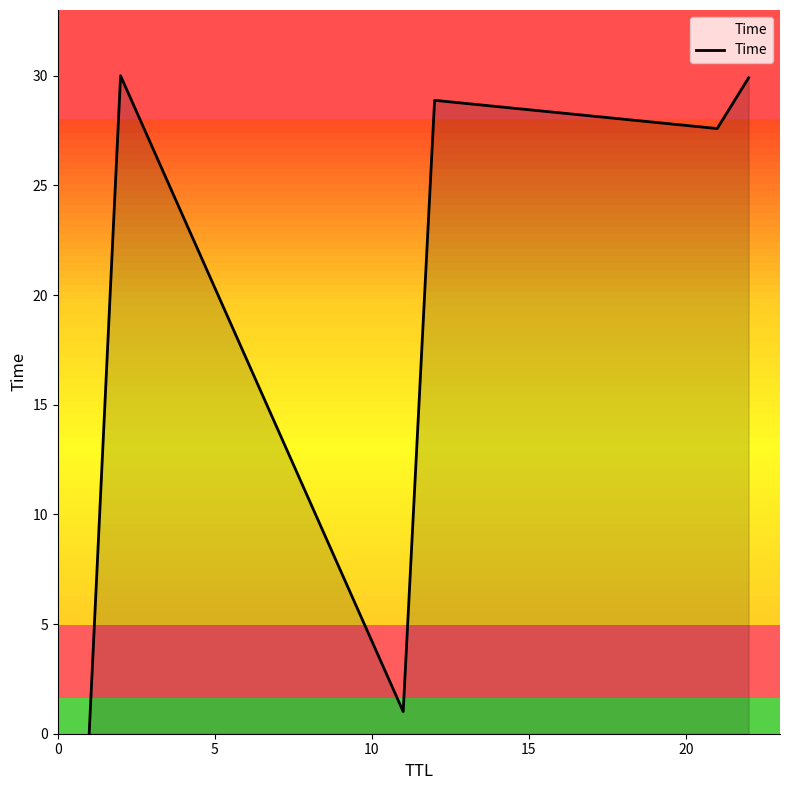

Does the chart have visible grid lines?

No